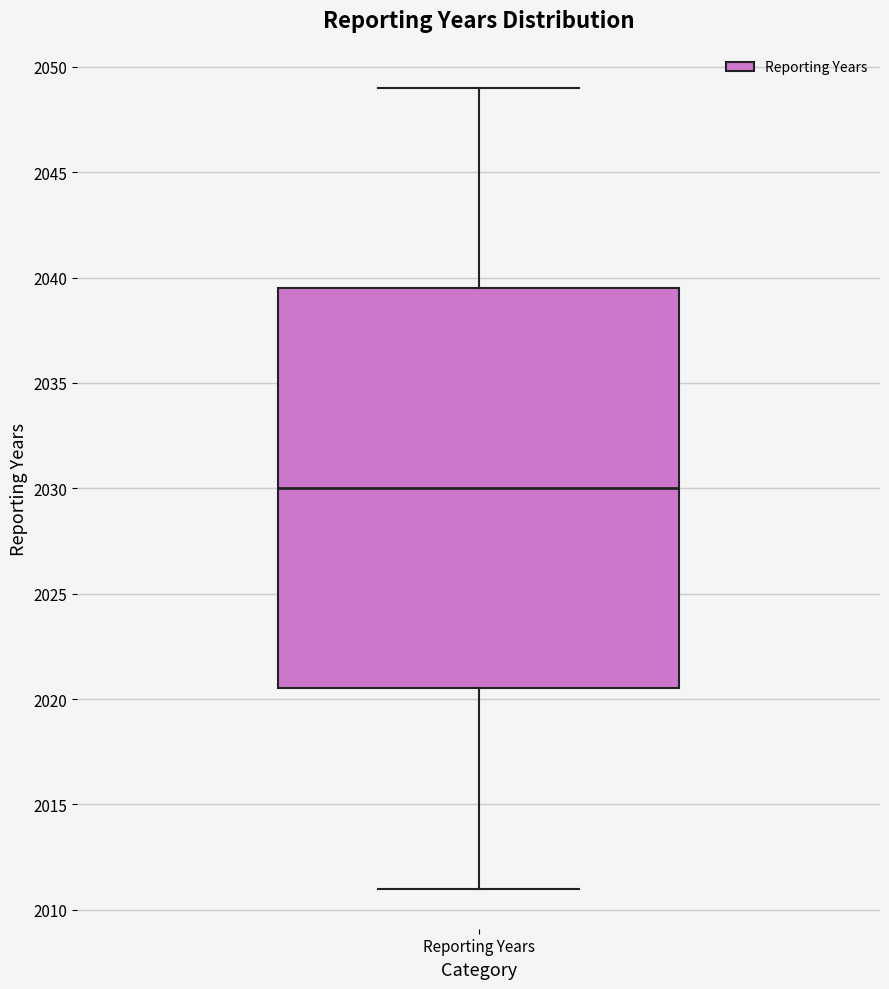

Transcribe this box plot: give where the median line is, the range the box spans, and where the two whiskers end, as read against the y-axis. The values are not printed on the chart, so give them approximately, as read against the axis.

median 2030.0, box 2020.5 to 2039.5, whiskers 2011.0 to 2049.0